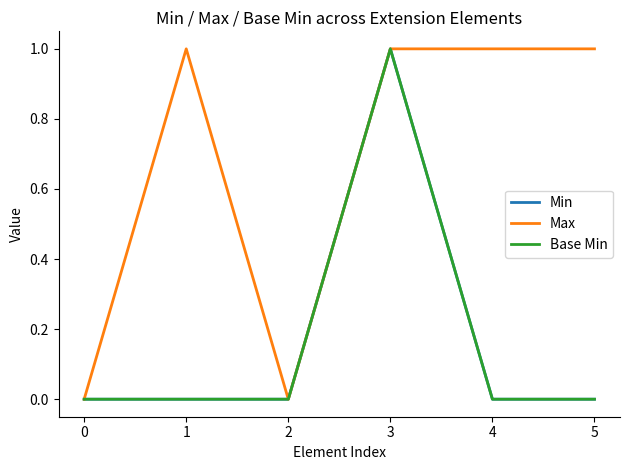

Rank the categories by Min value from highest to lowest.

3, 0, 1, 2, 4, 5